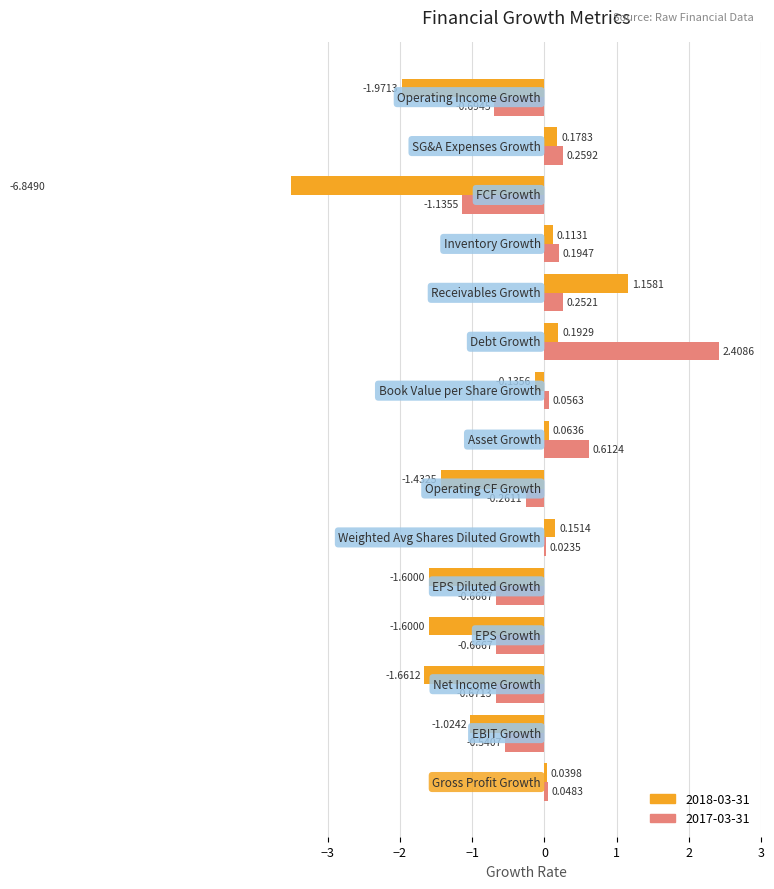

Reading left to right, transcribe all the data shown in this chart.

2018-03-31: Gross Profit Growth=0.0	EBIT Growth=-1.0	Net Income Growth=-1.7	EPS Growth=-1.6	EPS Diluted Growth=-1.6	Weighted Avg Shares Diluted Growth=0.2	Operating CF Growth=-1.4	Asset Growth=0.1	Book Value per Share Growth=-0.1	Debt Growth=0.2	Receivables Growth=1.2	Inventory Growth=0.1	FCF Growth=-6.8	SG&A Expenses Growth=0.2	Operating Income Growth=-2.0
2017-03-31: Gross Profit Growth=0.0	EBIT Growth=-0.5	Net Income Growth=-0.7	EPS Growth=-0.7	EPS Diluted Growth=-0.7	Weighted Avg Shares Diluted Growth=0.0	Operating CF Growth=-0.3	Asset Growth=0.6	Book Value per Share Growth=0.1	Debt Growth=2.4	Receivables Growth=0.3	Inventory Growth=0.2	FCF Growth=-1.1	SG&A Expenses Growth=0.3	Operating Income Growth=-0.7